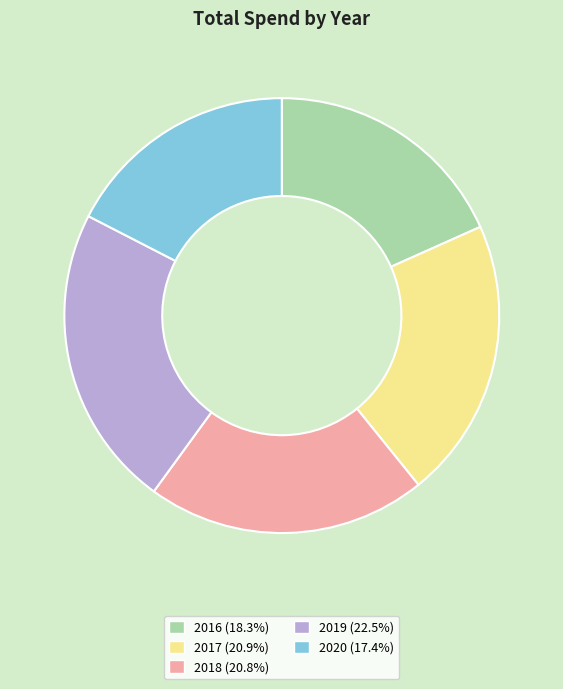

Is there any slice that represents more than half of the pie?

No